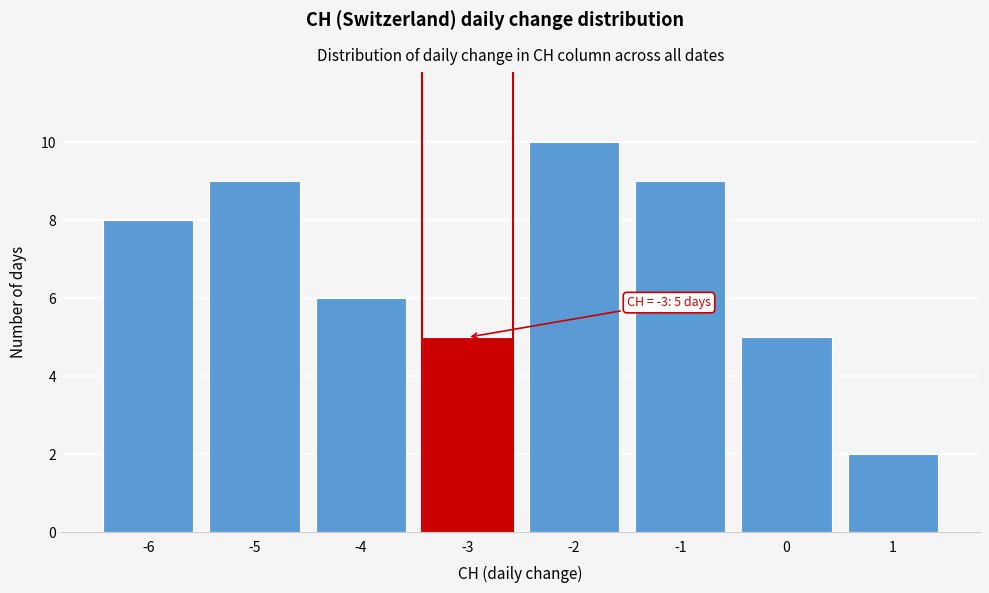

Reading left to right, list all the values displayed in this chart.

-6=8	-5=9	-4=6	-3=5	-2=10	-1=9	0=5	1=2